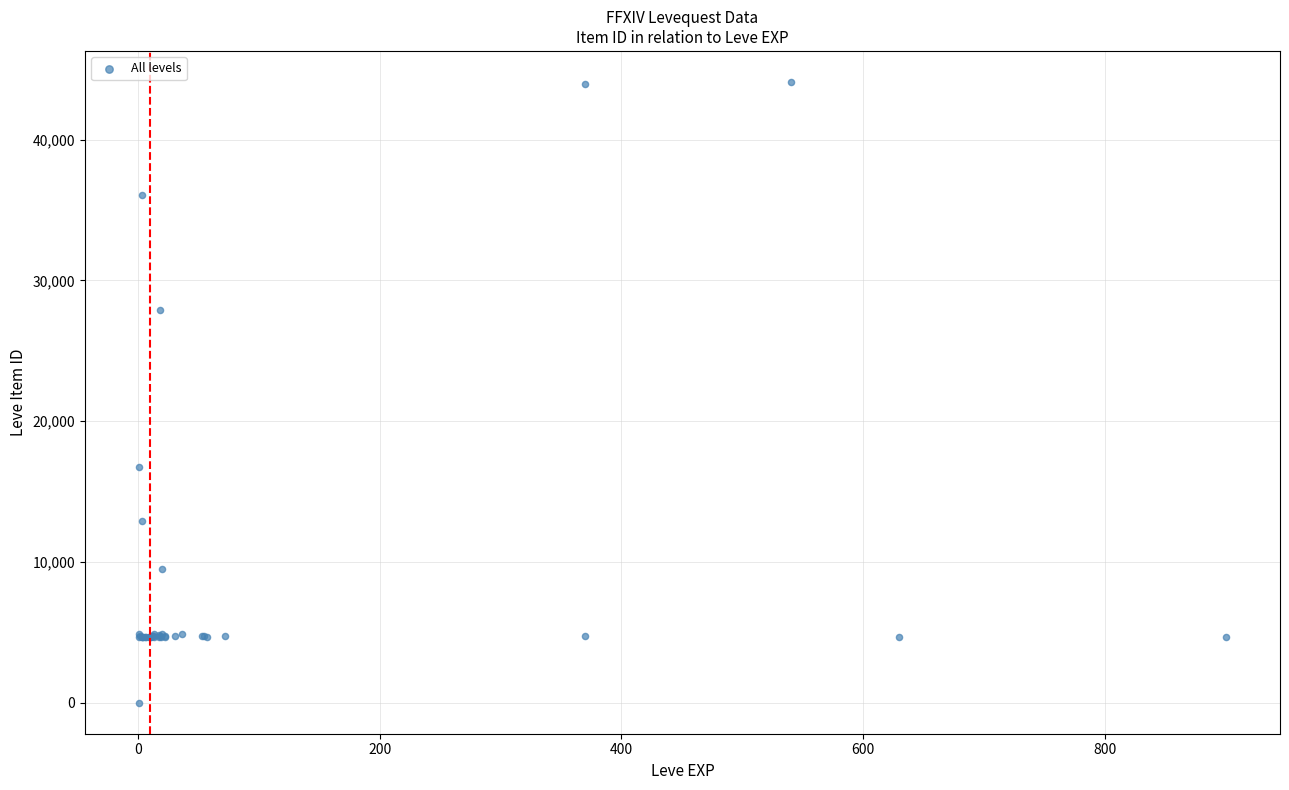

What Y value in the scatter plot is closest to 22050?

16734